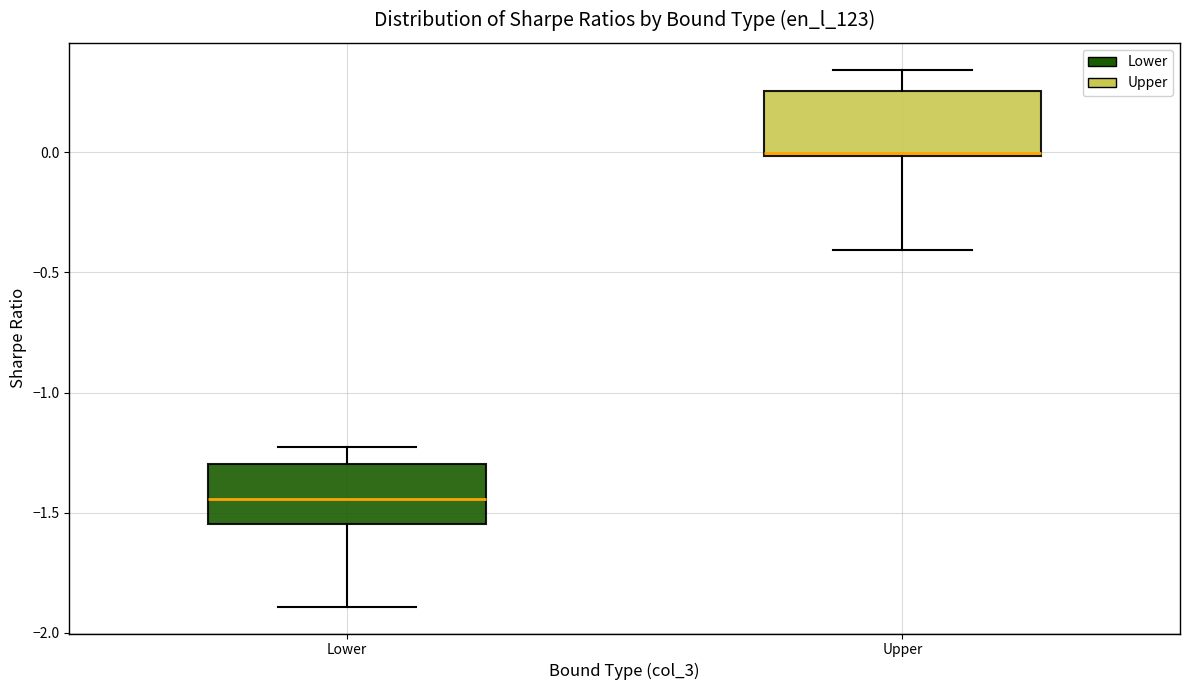

Where does the lower whisker of the box for Upper end on the y-axis? The values are not printed on the chart, so give them approximately, as read against the axis.

-0.40